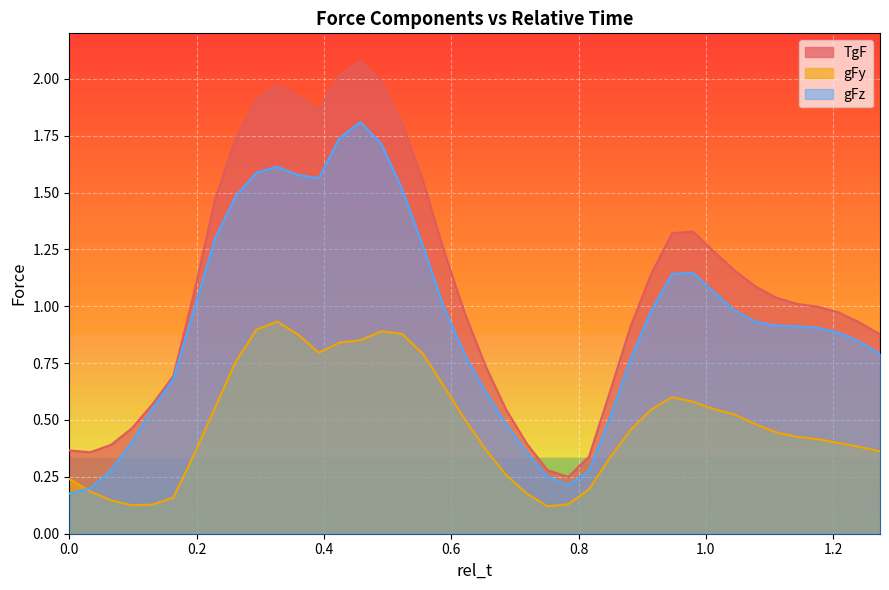

True or false: TgF and gFy intersect in this chart.

False